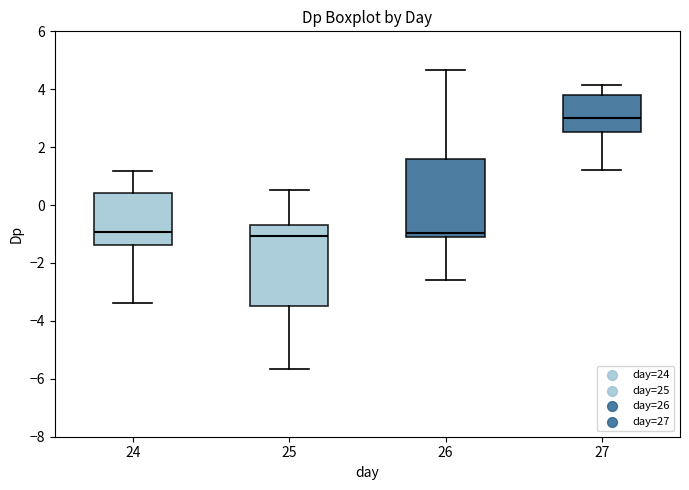

Reading left to right, transcribe this box plot: for each box, give where its median line is, the range the box spans, and where its two whiskers end, as read against the y-axis. The values are not printed on the chart, so give them approximately, as read against the axis.

24: median -1.0, box -1.4 to 0.4, whiskers -3.4 to 1.2
25: median -1.0, box -3.4 to -0.6, whiskers -5.6 to 0.6
26: median -1.0, box -1.2 to 1.6, whiskers -2.6 to 4.6
27: median 3.0, box 2.6 to 3.8, whiskers 1.2 to 4.2